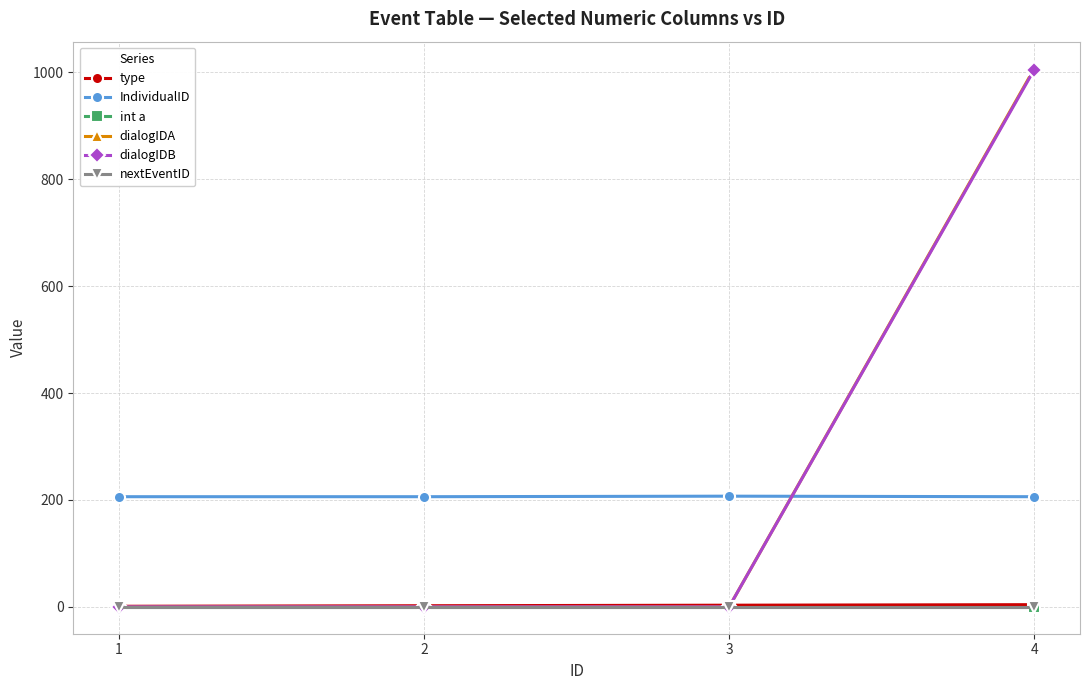

Which series has the largest range (max minus min)?

dialogIDA